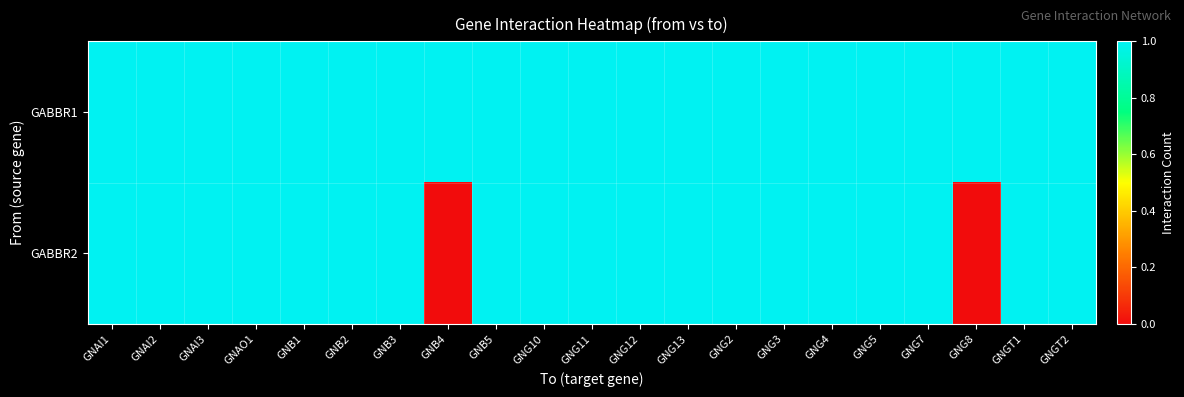

At how many categories does at least one series exceed 0?

21